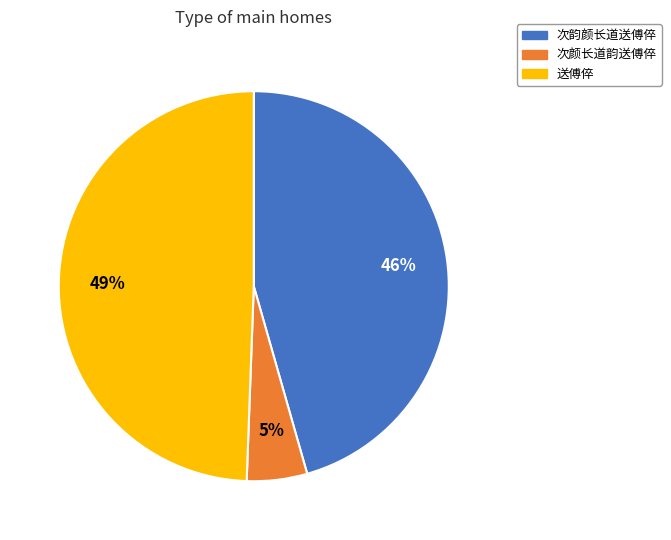

What is the smallest slice in the pie chart?

次颜长道韵送傅倅